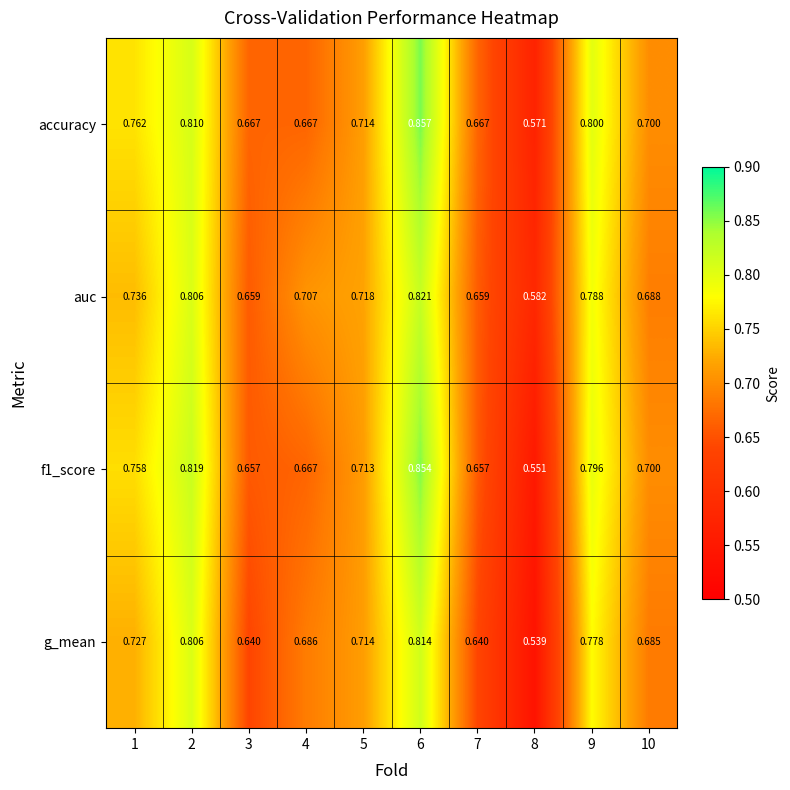

At how many categories does at least one series exceed 0?

10